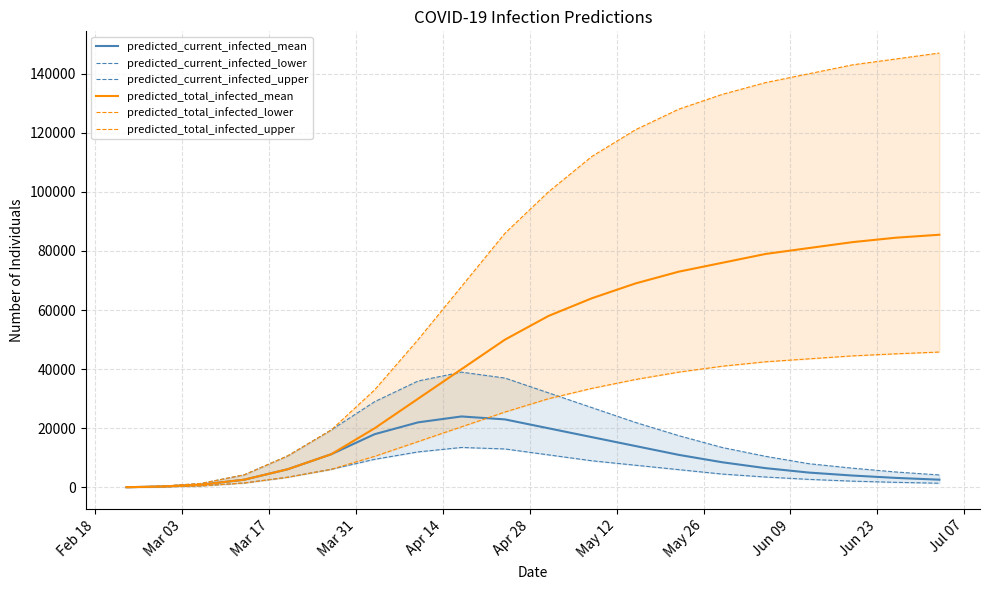

How many data points does each series have?

20